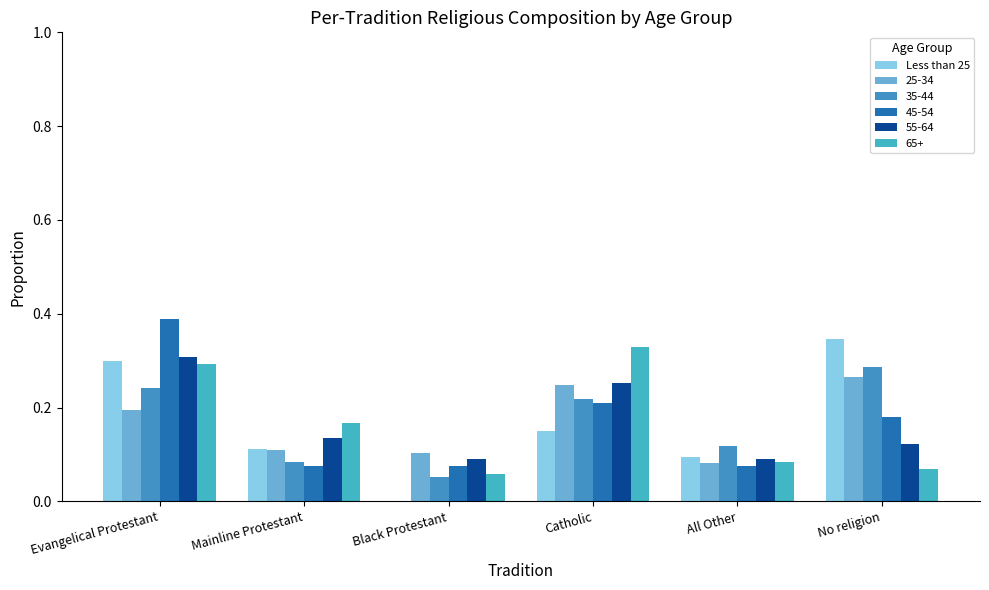

Count the number of data series in this chart.

6